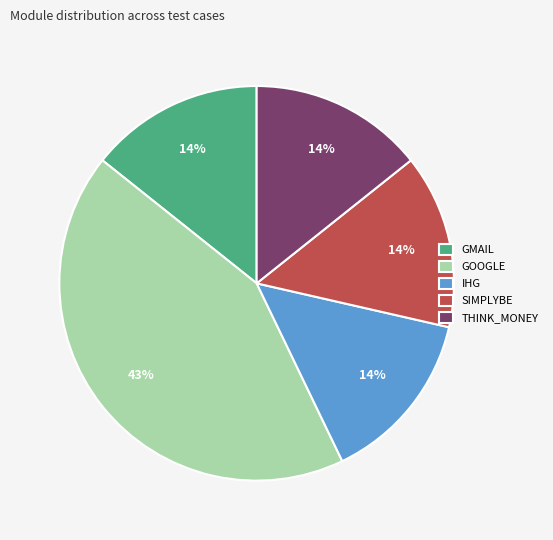

Combined, do THINK_MONEY and SIMPLYBE account for over 50%?

No